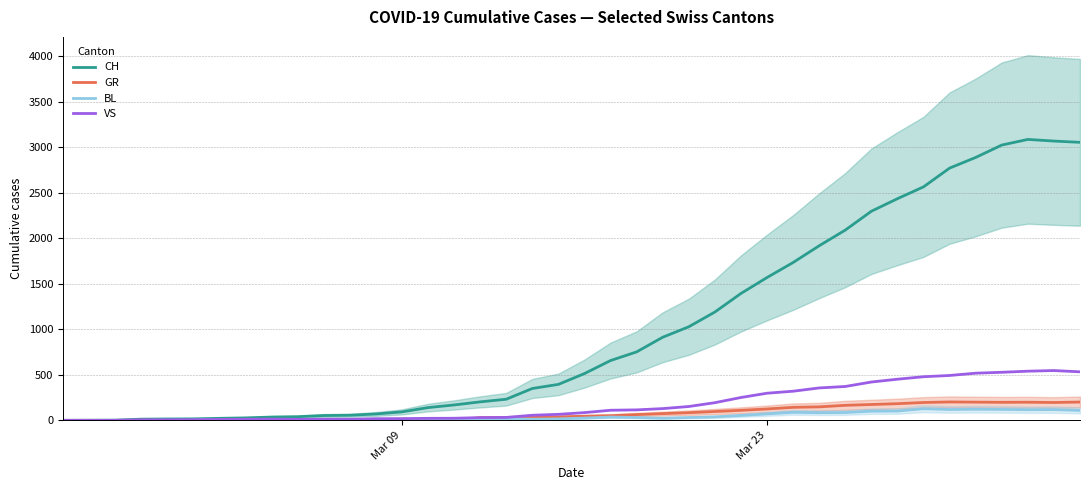

How many data points in VS are above 85?

19